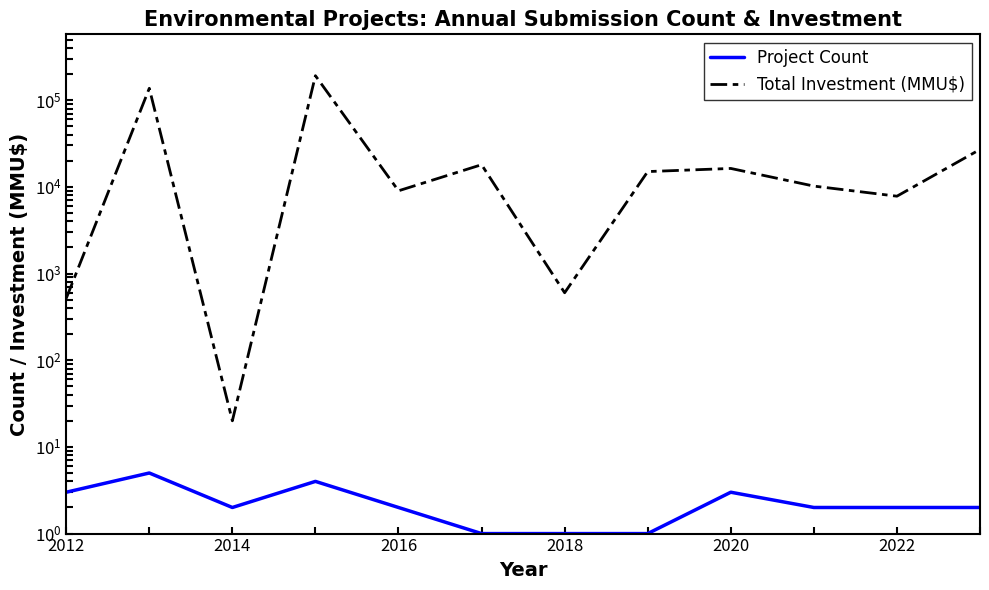

What position from the left is 2022?

11